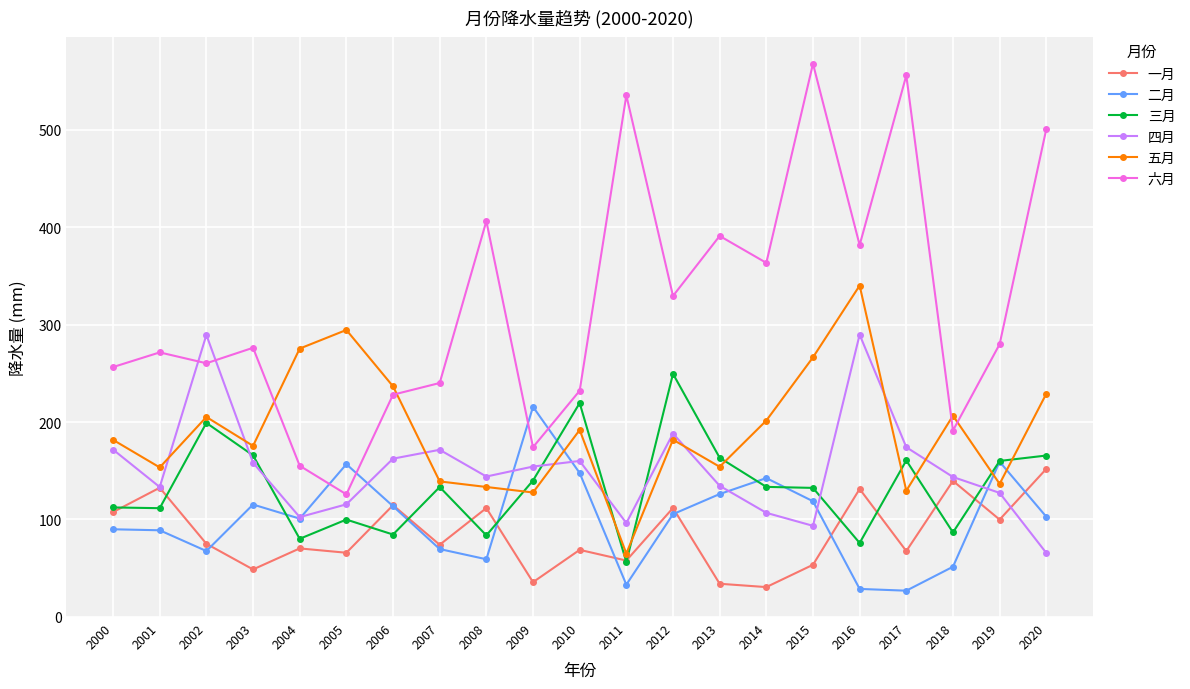

Rank the series by their maximum value, from lowest to highest.

一月, 二月, 三月, 四月, 五月, 六月